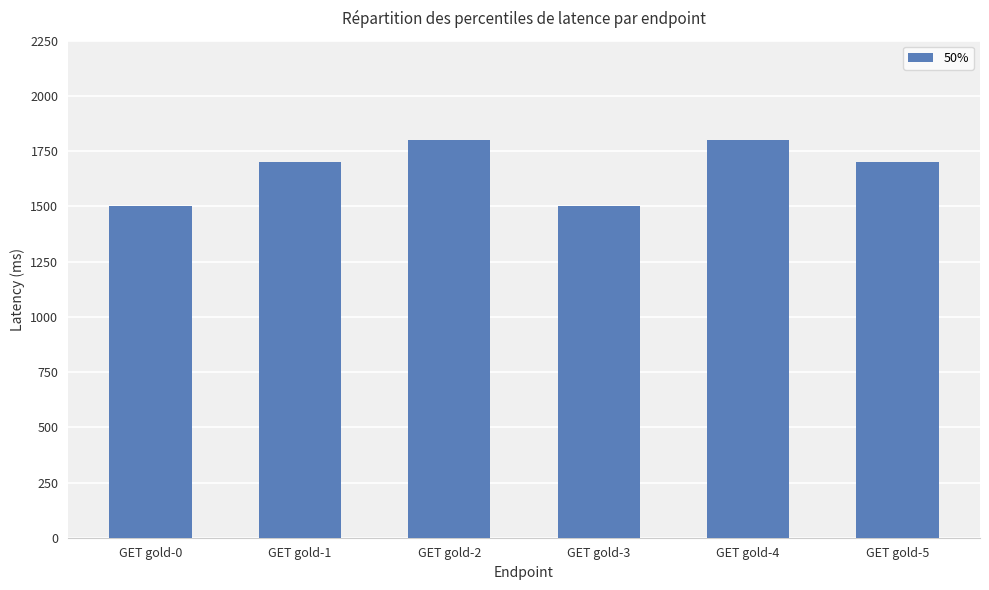

The chart shows a value of 1500 at GET gold-0. True or false?

True